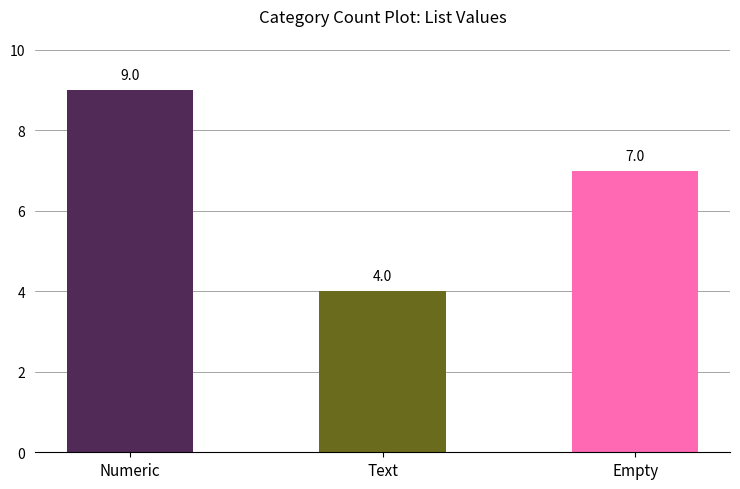

Where is the data nearest to the value 6?

Empty